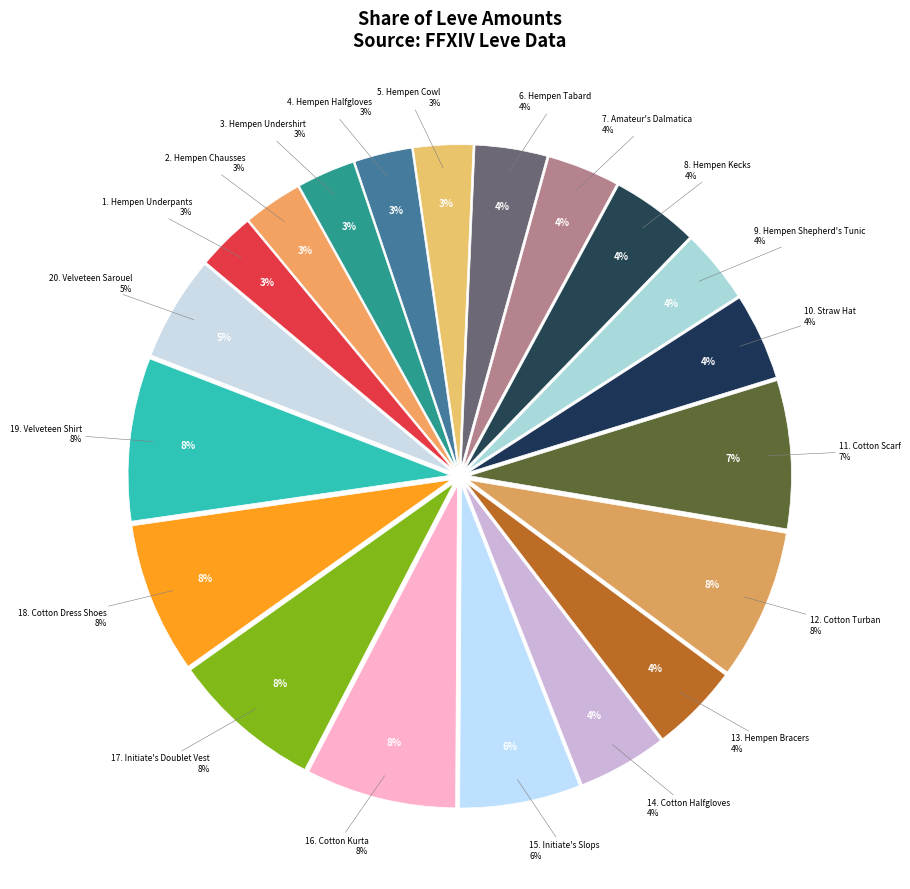

What is the smallest slice in the pie chart?

Hempen Underpants